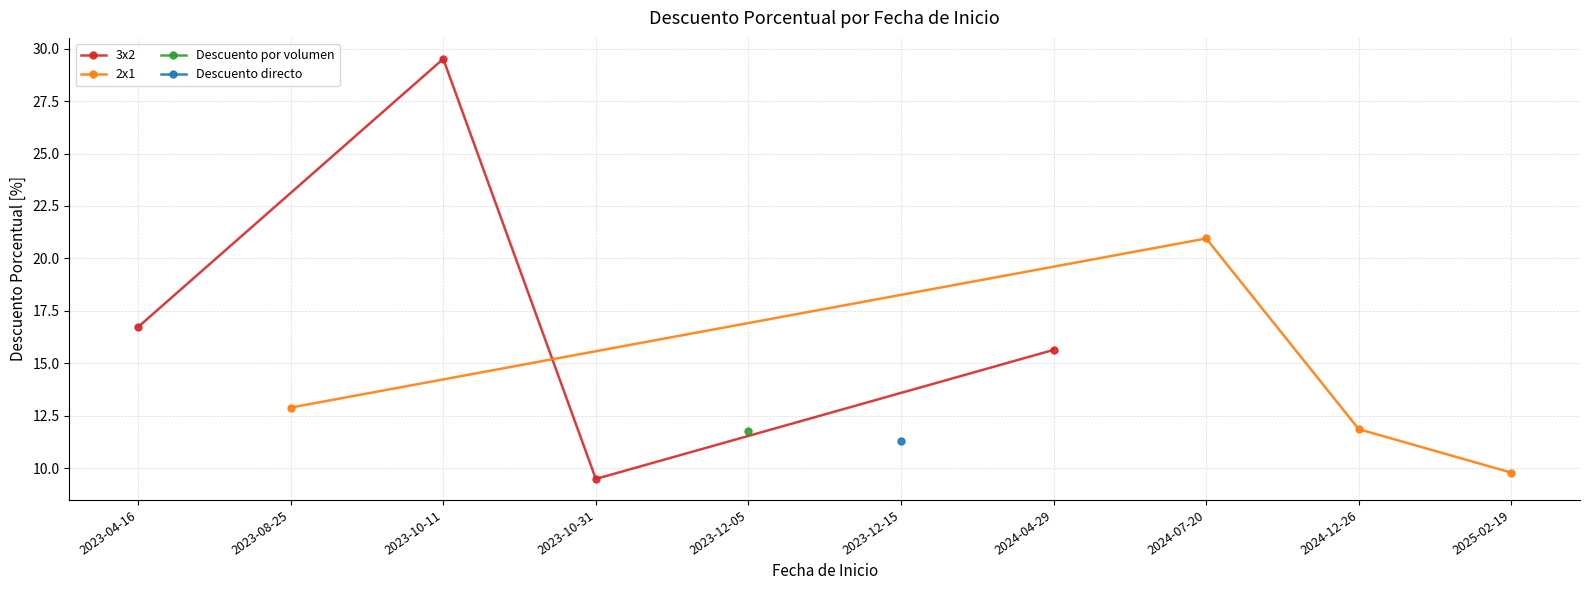

At which label does 3x2 reach its peak?

2023-10-11